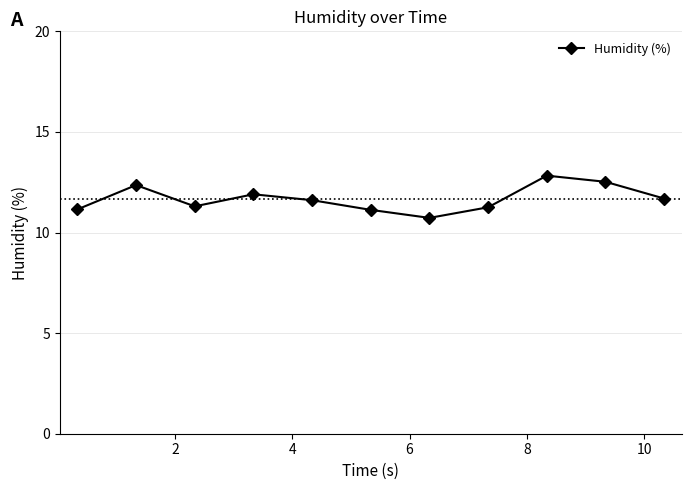

What is the difference between the maximum and second lowest values?

1.7